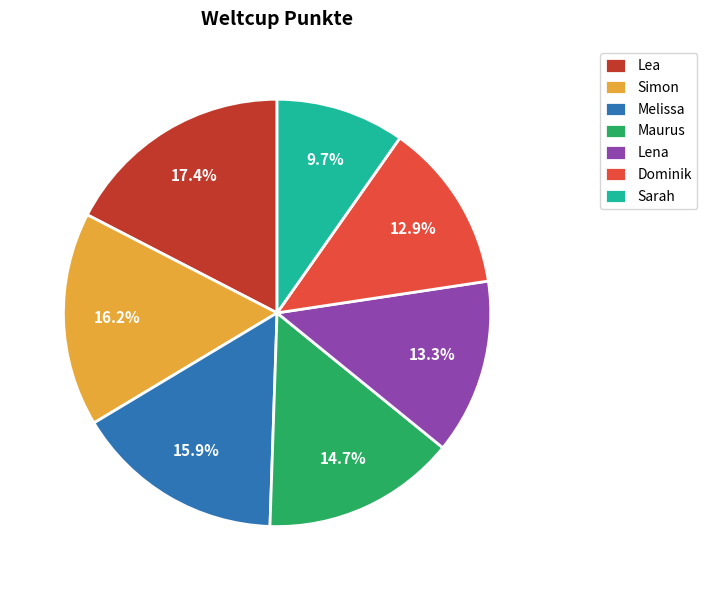

What percentage is the Sarah slice, to the nearest percent?

10%